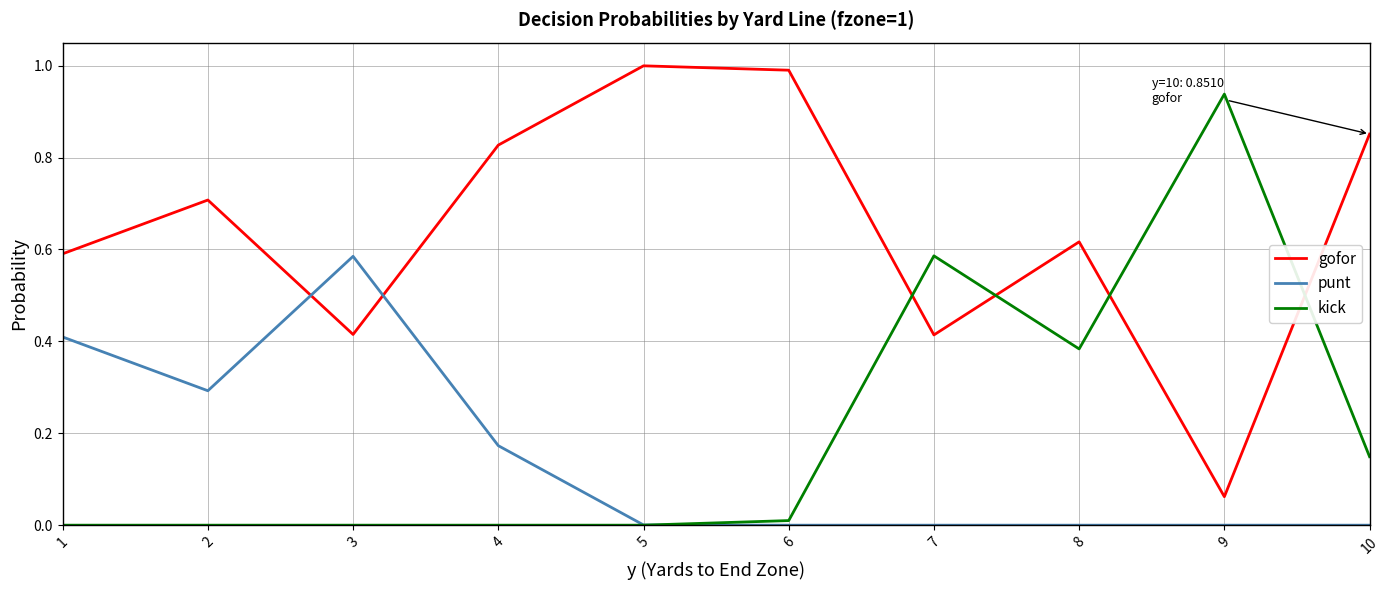

What are all the series names shown in the legend?

gofor, punt, kick